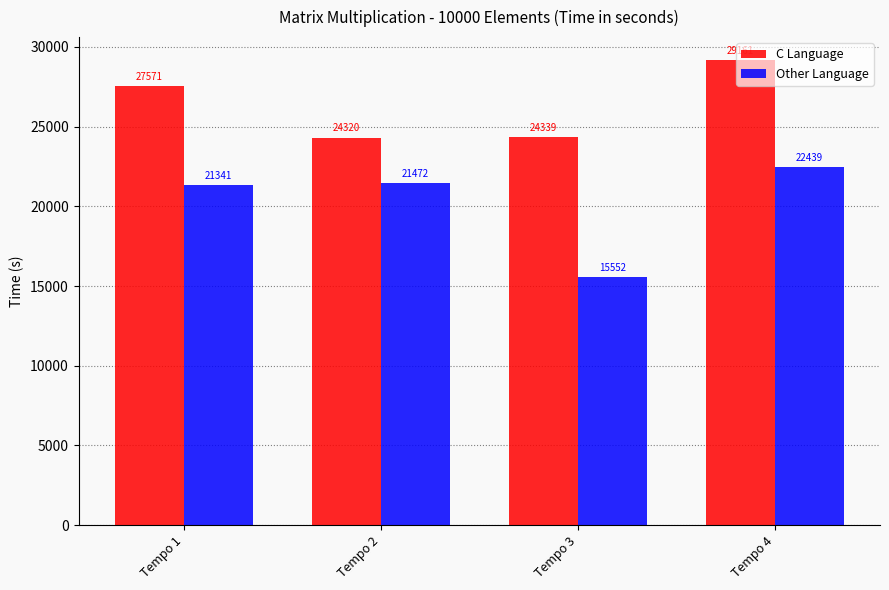

What is the approximate value of Other Language at Tempo 1?

21341.0